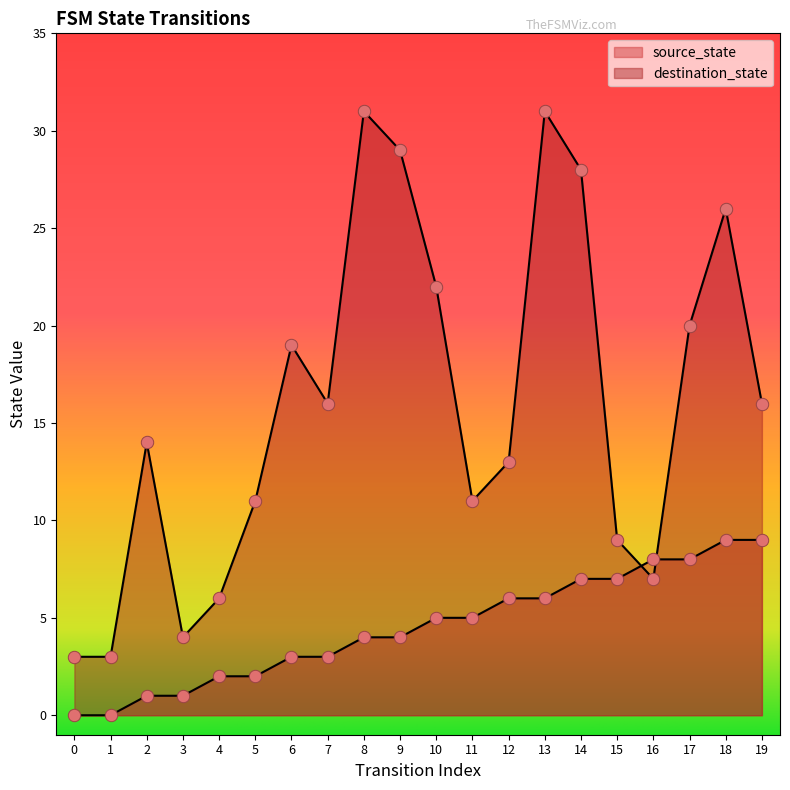

What is the total value across all series at 19?

25